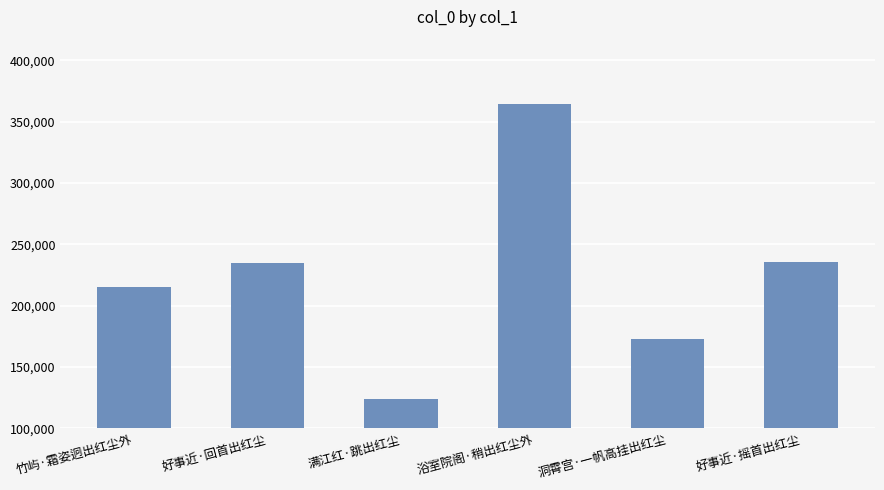

Where is the data nearest to the value 244382?

好事近·摇首出红尘